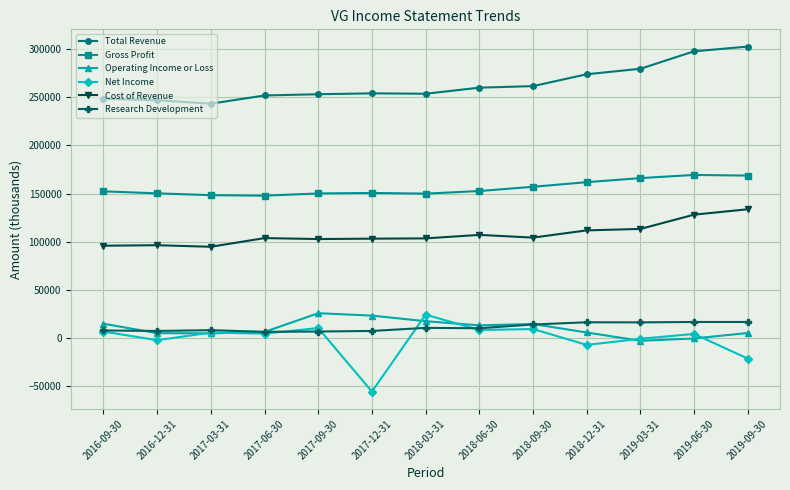

What is the sum of the Research Development values at 2018-06-30 and 2017-06-30?

17100